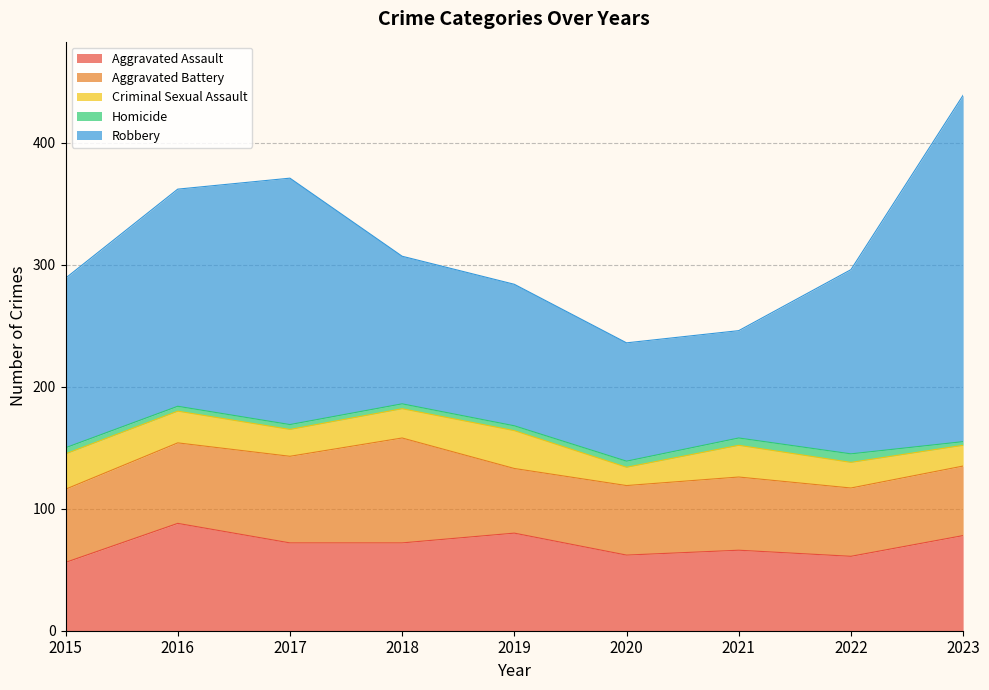

How many interior local peaks does the Aggravated Assault series have?

3